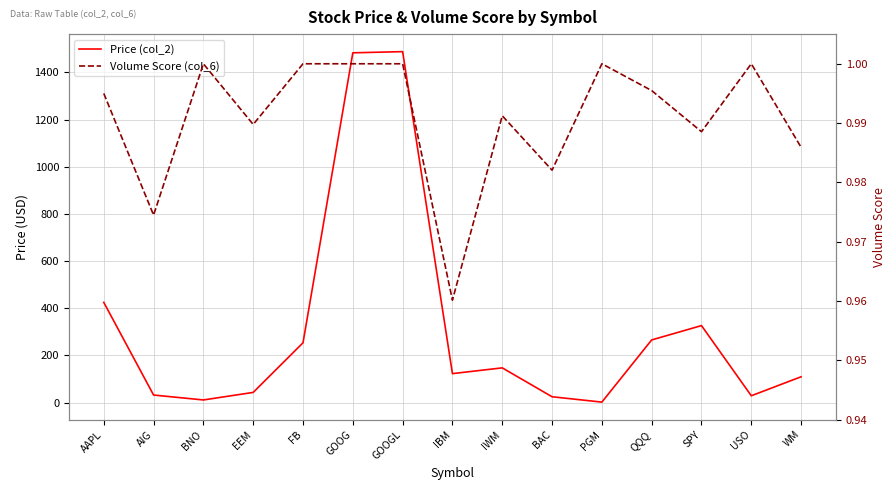

Which series has the largest total across all categories?

Price (col_2)